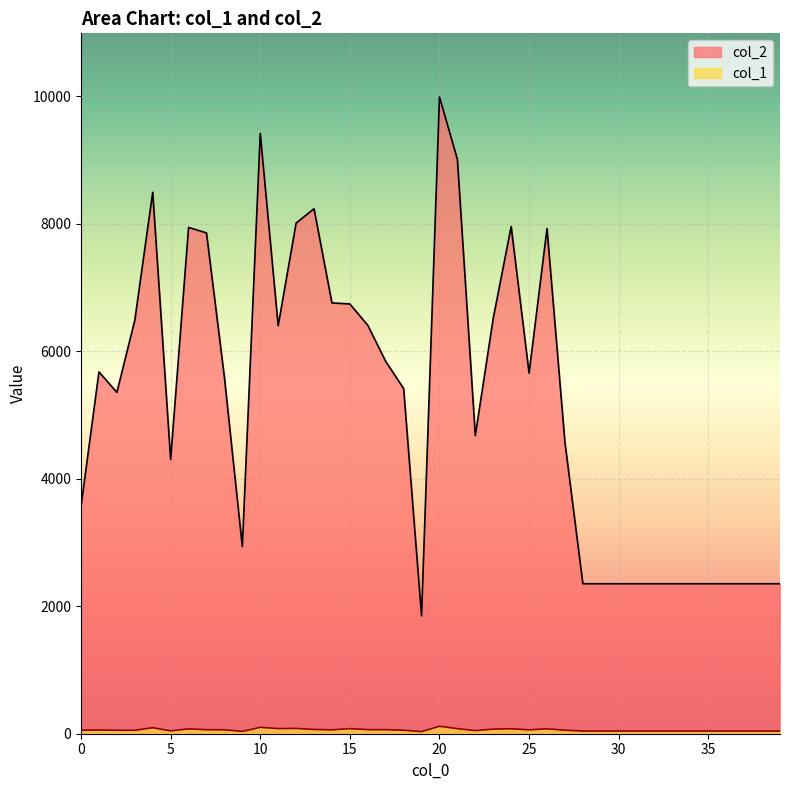

How many interior local peaks does the col_1 series have?

9